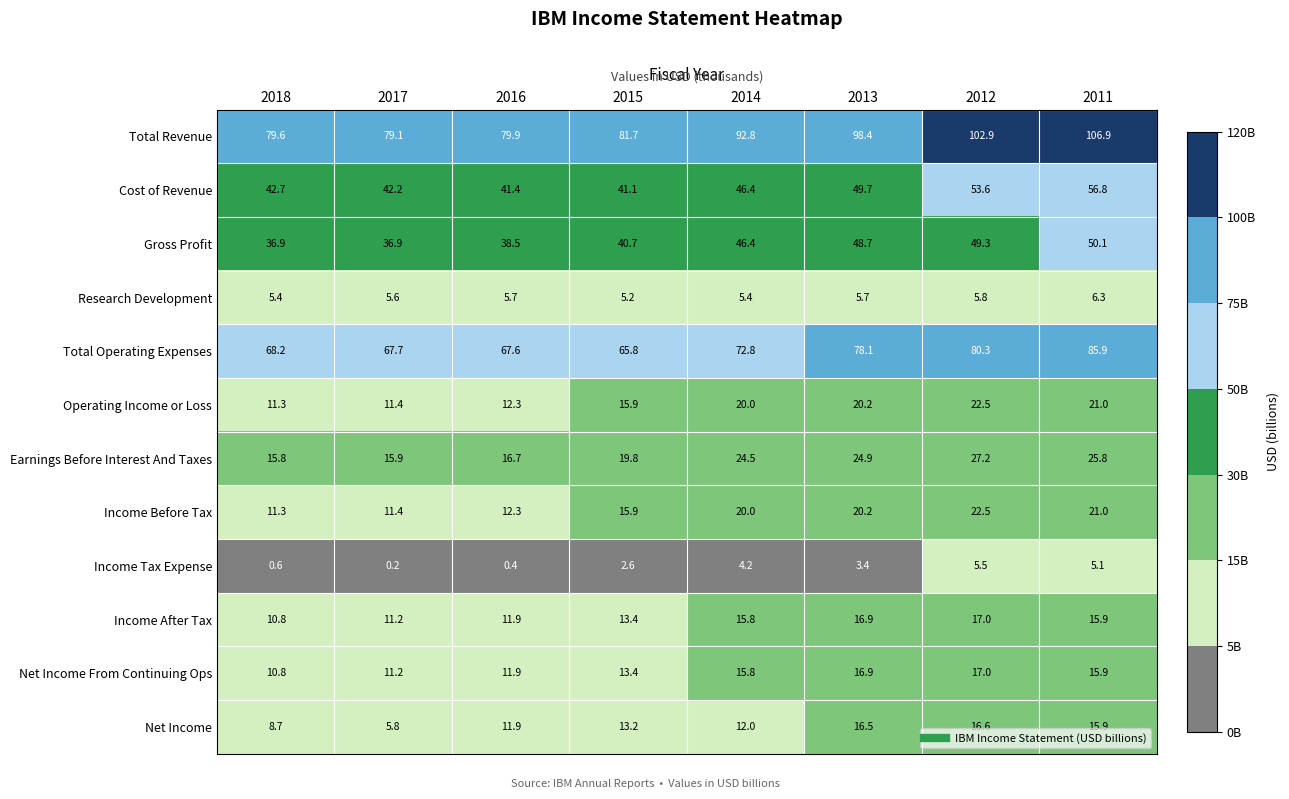

List the labels in order of Total Revenue value, largest first.

2011, 2012, 2013, 2014, 2015, 2016, 2018, 2017